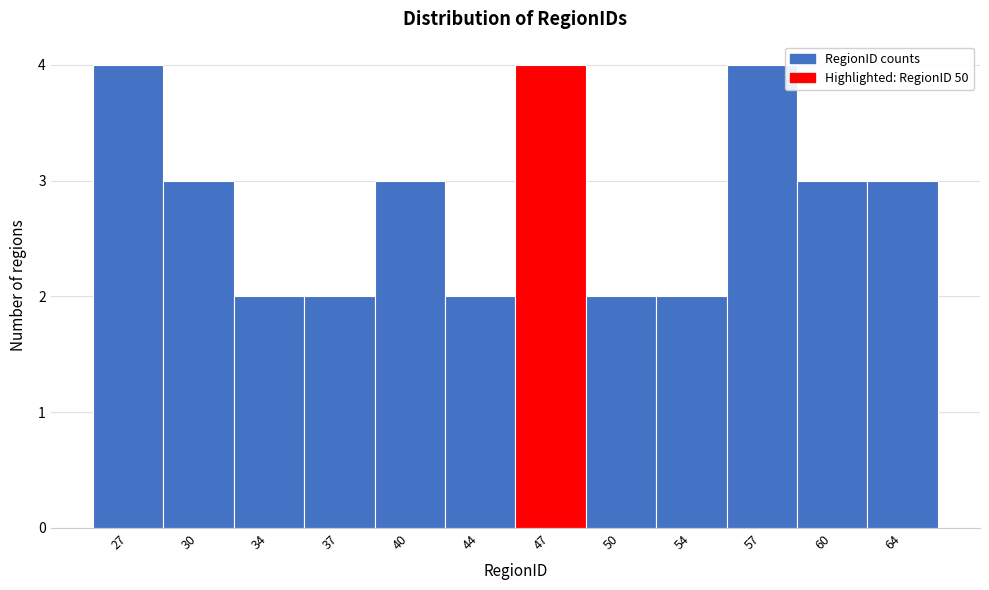

Reading right to left, what are all the values shown in this chart?

64=3	60=3	57=4	54=2	50=2	47=4	44=2	40=3	37=2	34=2	30=3	27=4